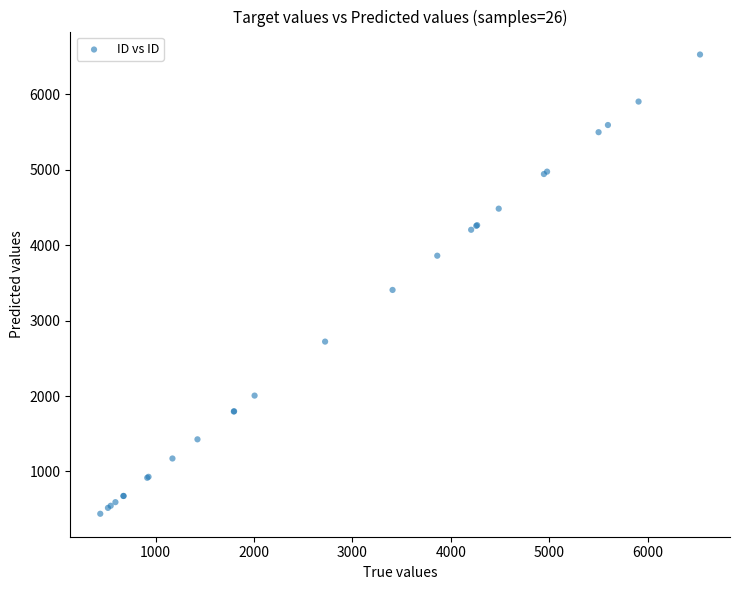

What Y value in the scatter plot is closest to 3484?

3407